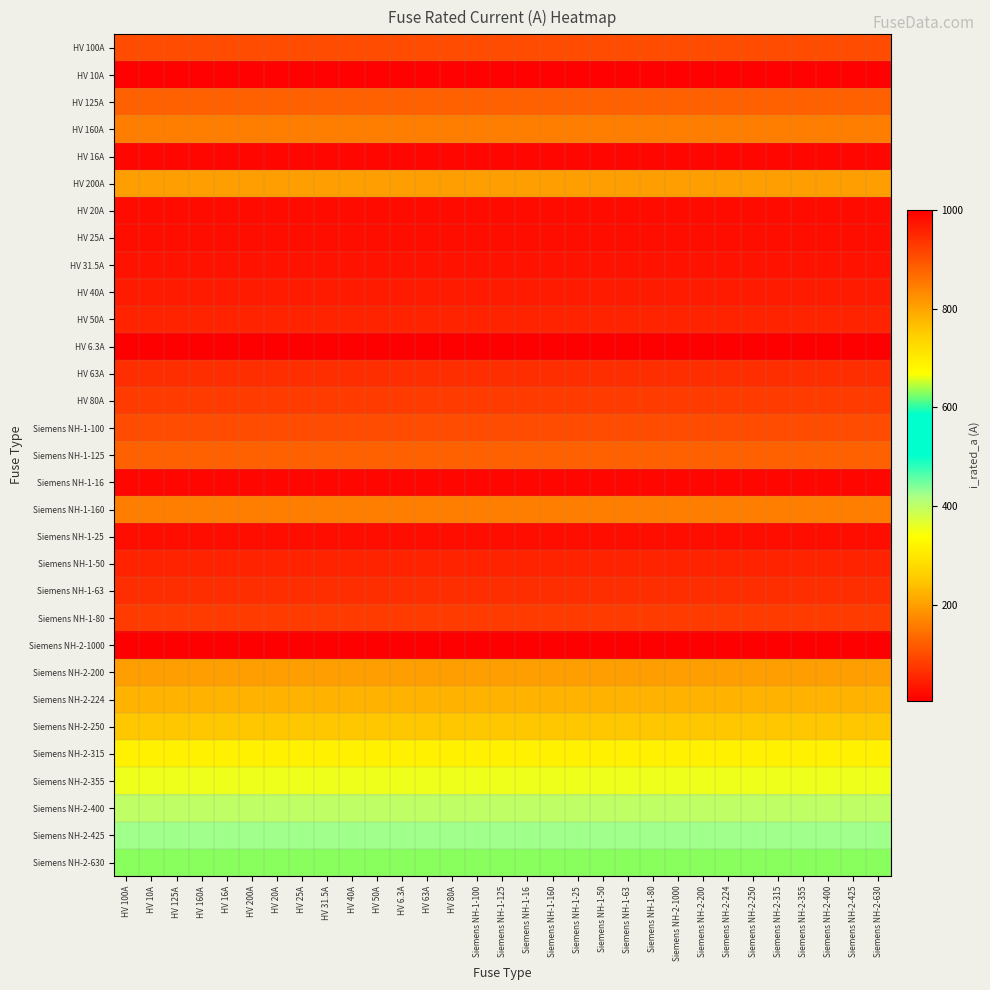

How many categories are shown in the chart?

31